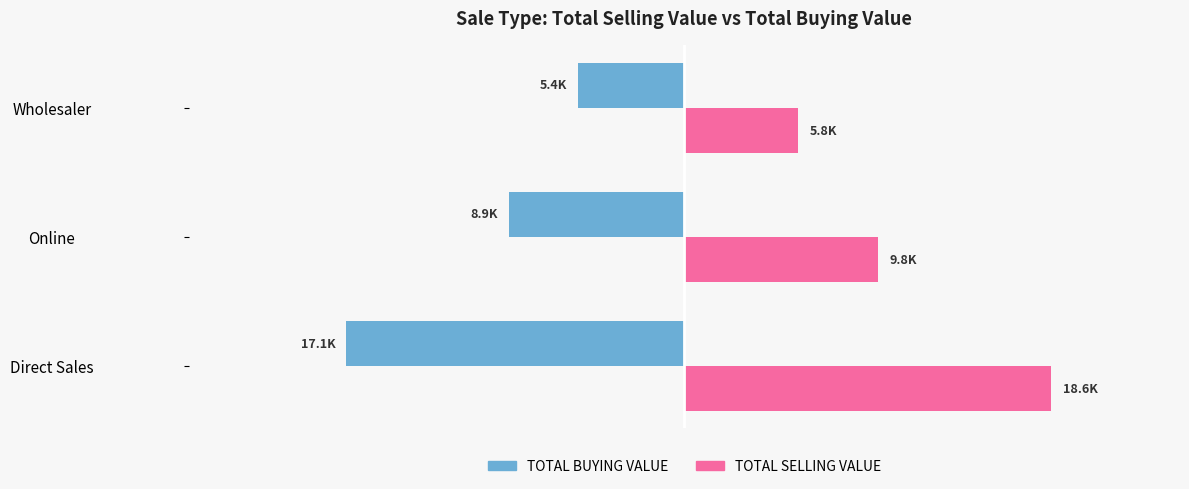

What are all the series names shown in the legend?

TOTAL BUYING VALUE, TOTAL SELLING VALUE